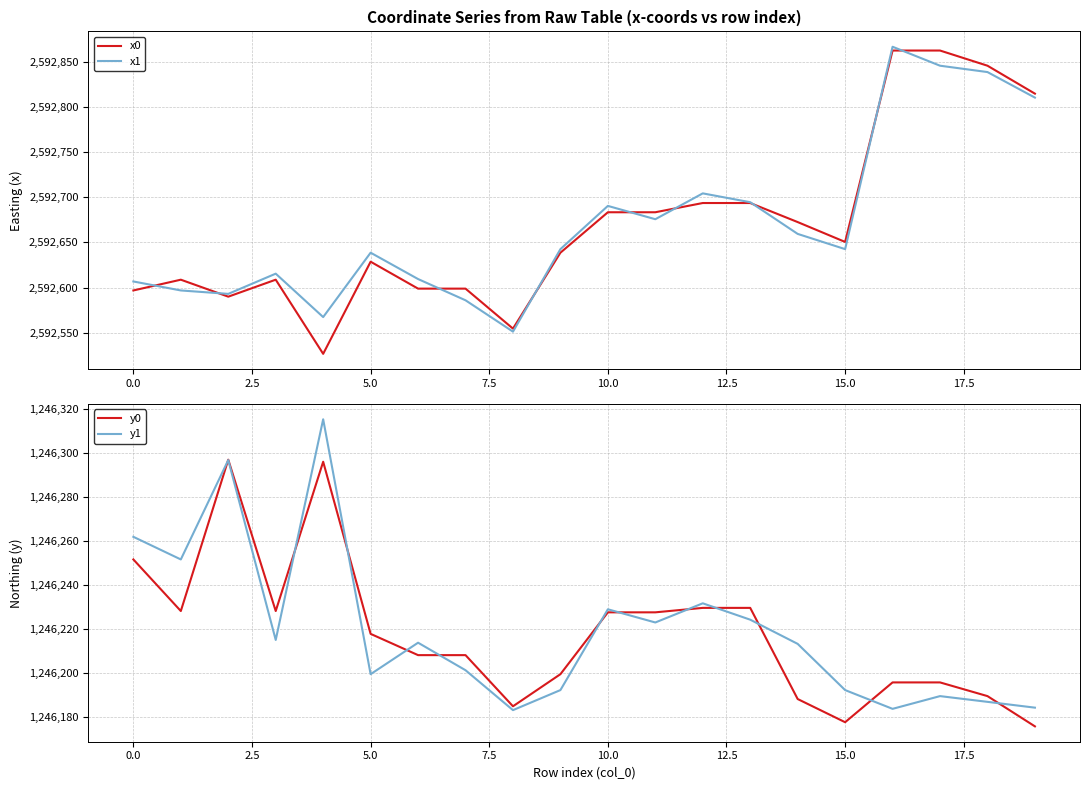

True or false: x1 has a value of 4085540.7 at 10.0.

False